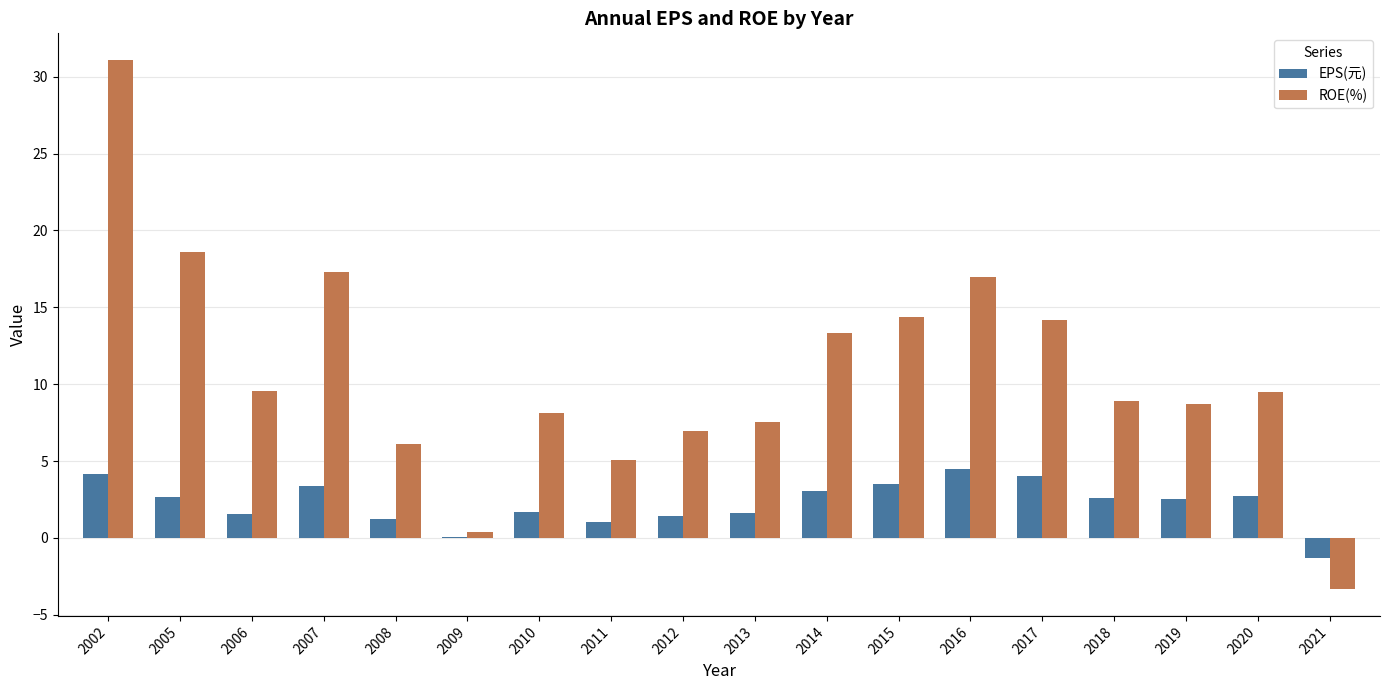

Which series changed the most between 2009 and 2017?

ROE(%)